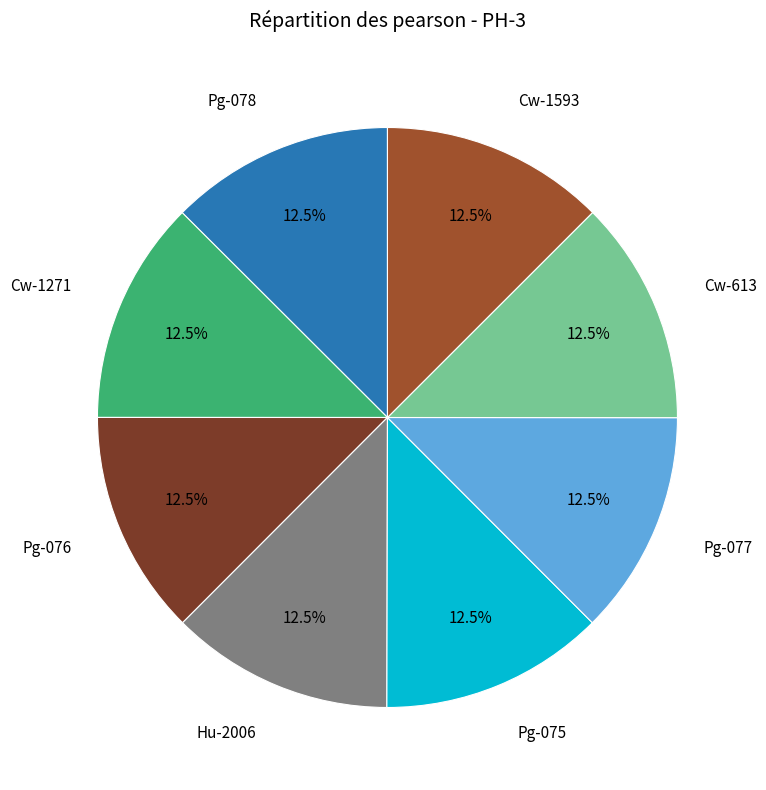

Combined, do Cw-1271 and Pg-077 account for over 50%?

No